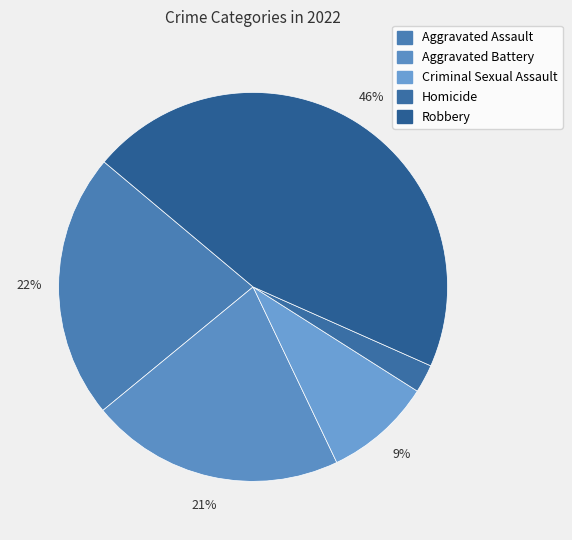

To the nearest percent, what percentage of the pie is Homicide?

2%